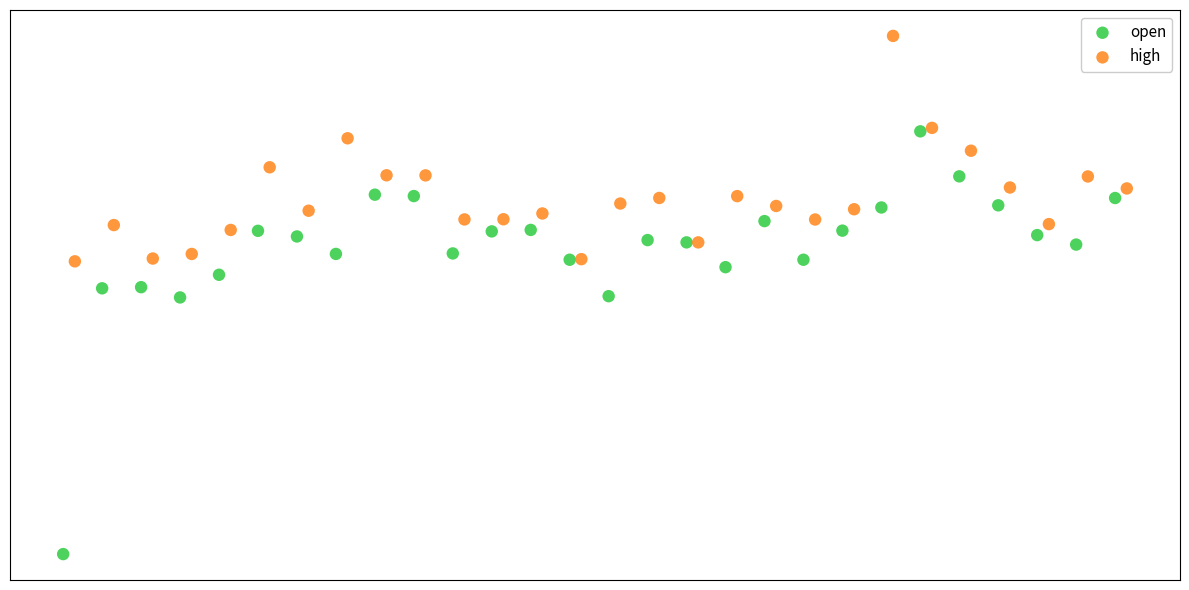

Which series has the largest Y range (max minus min)?

open